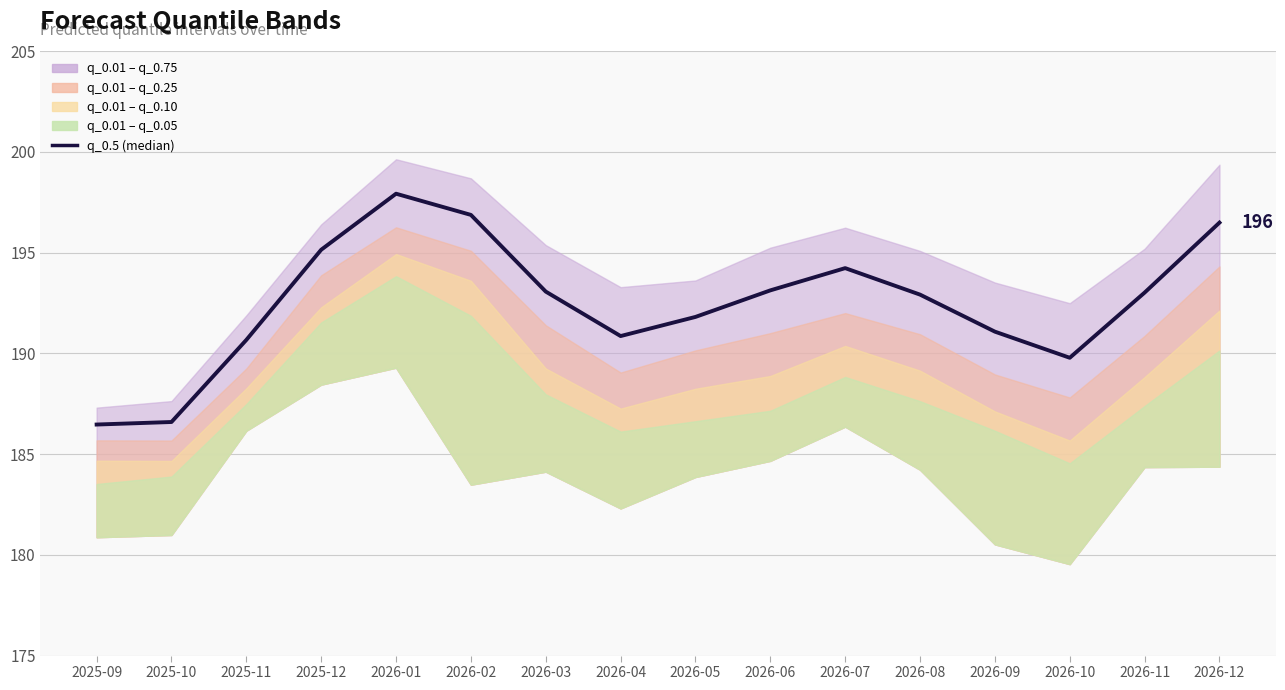

What is the greatest value displayed?

197.9